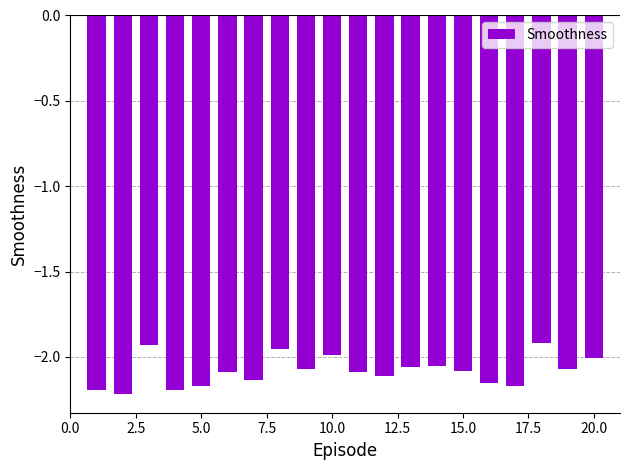

Does the chart contain any negative values?

Yes